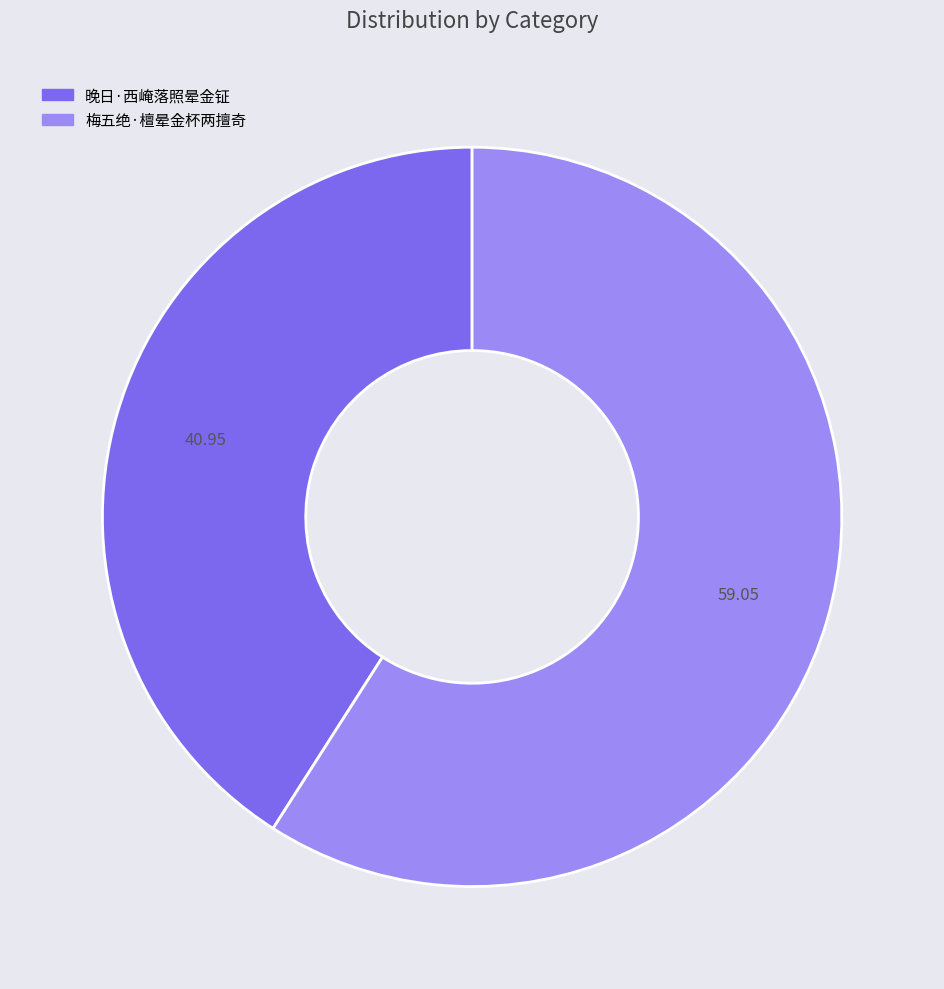

Is 梅五绝·檀晕金杯两擅奇 the majority of the pie?

Yes